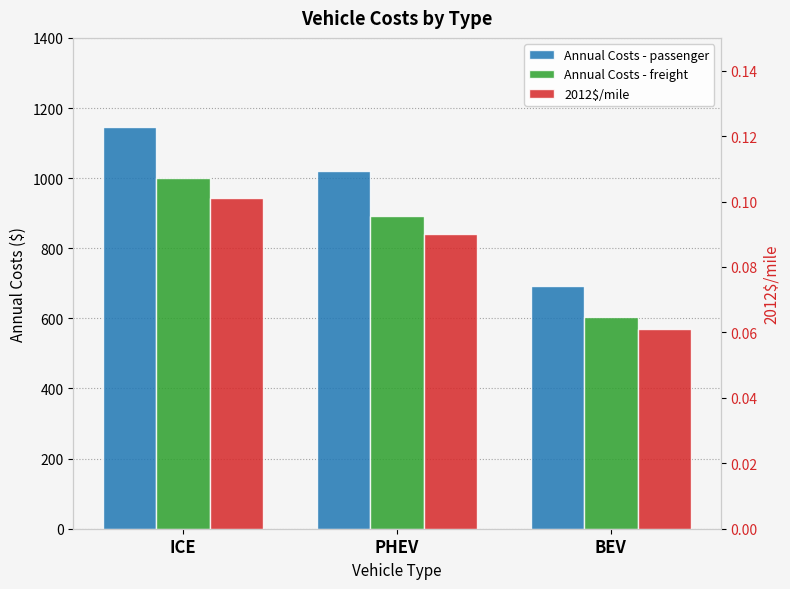

Is the value of 2012$/mile at PHEV greater than the value of Annual Costs - passenger at BEV?

No